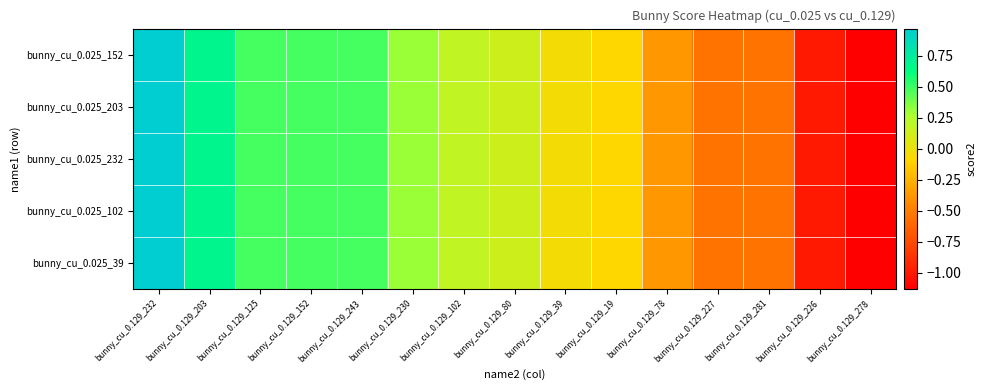

At how many categories does at least one series exceed 0?

8